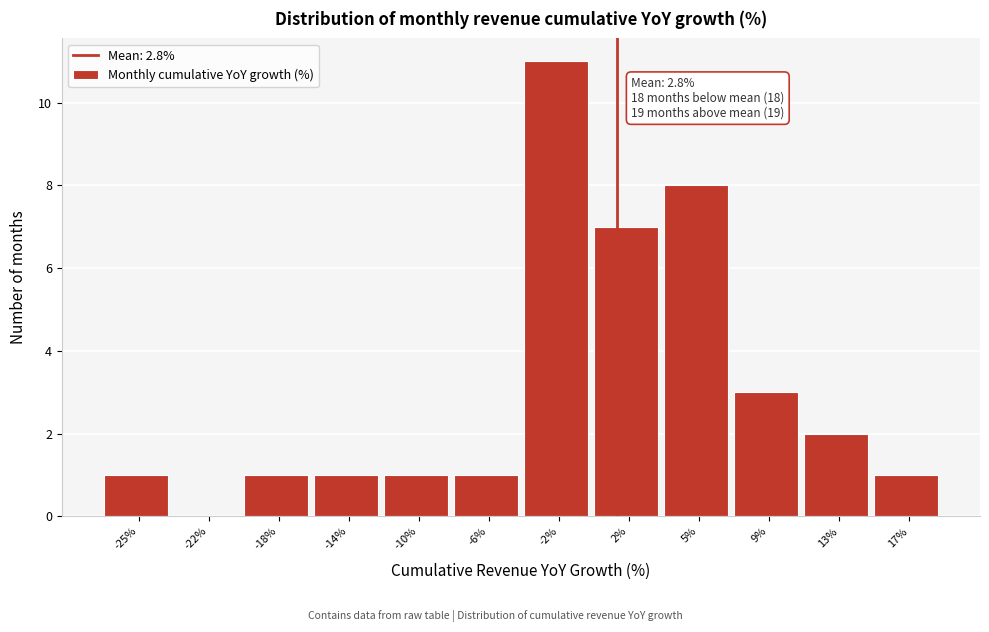

Reading right to left, what are all the values shown in this chart?

17%=1	13%=2	9%=3	5%=8	2%=7	-2%=11	-6%=1	-10%=1	-14%=1	-18%=1	-22%=0	-25%=1